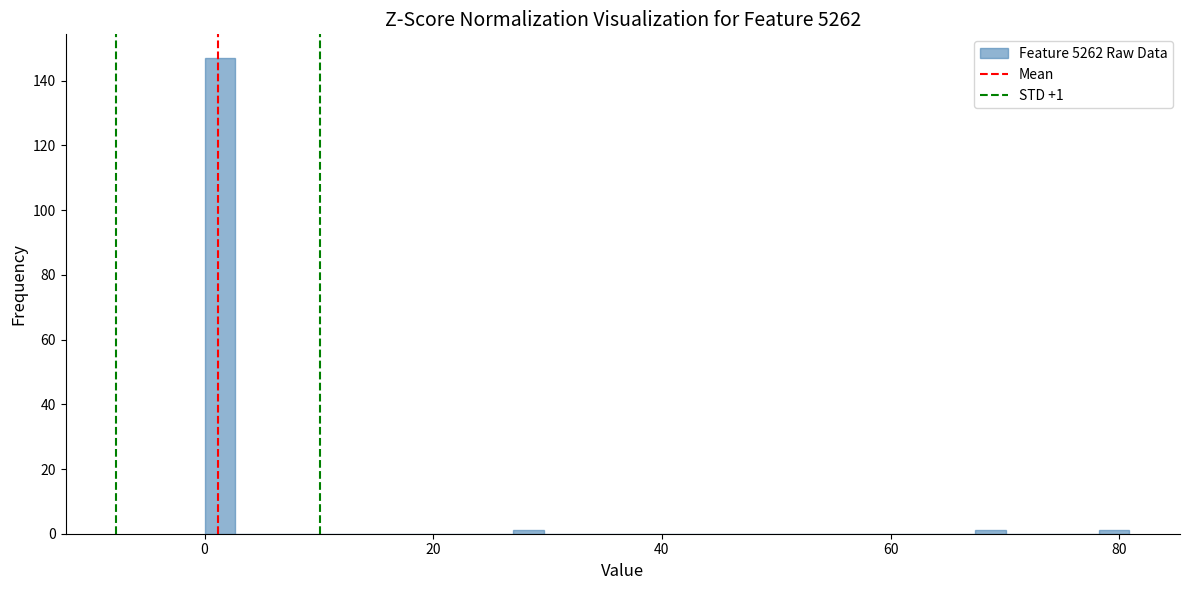

Around what value on the x-axis is the tallest bar? Give the approximate position of its centre, as read against the axis.

2